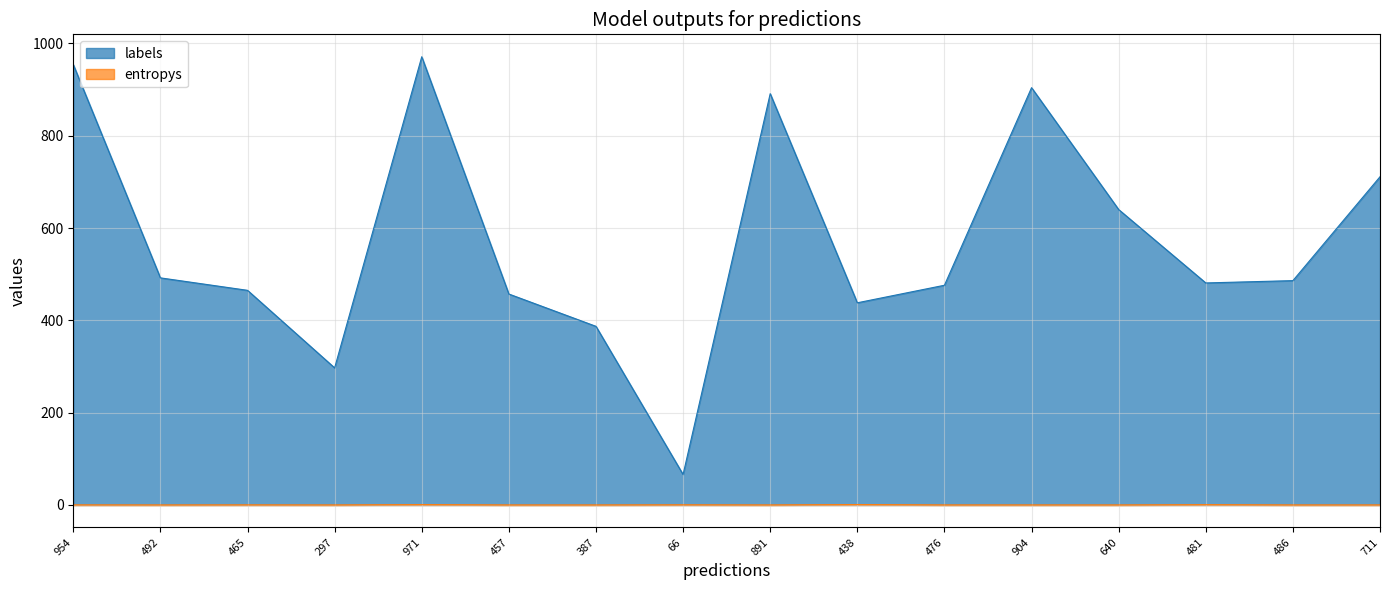

Reading right to left, transcribe all the data shown in this chart.

labels: 711.0	486.0	481.0	640.0	904.0	476.0	438.0	891.0	66.0	387.0	457.0	971.0	297.0	465.0	492.0	954.0
entropys: 0.0	0.0	0.7	0.0	0.0	0.0	1.0	0.0	0.3	0.0	0.0	0.8	0.0	0.2	0.0	0.1